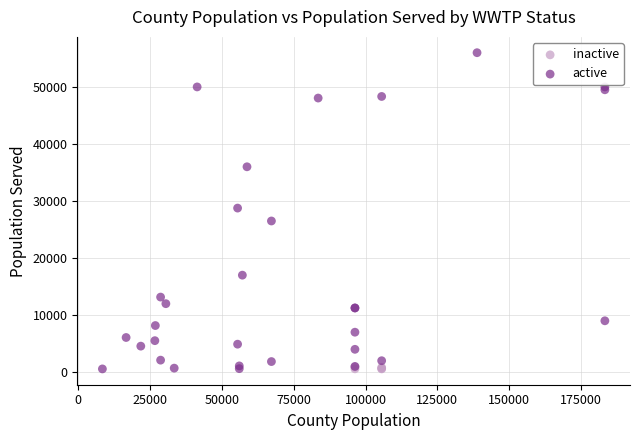

Which series has the widest spread of Y values?

active